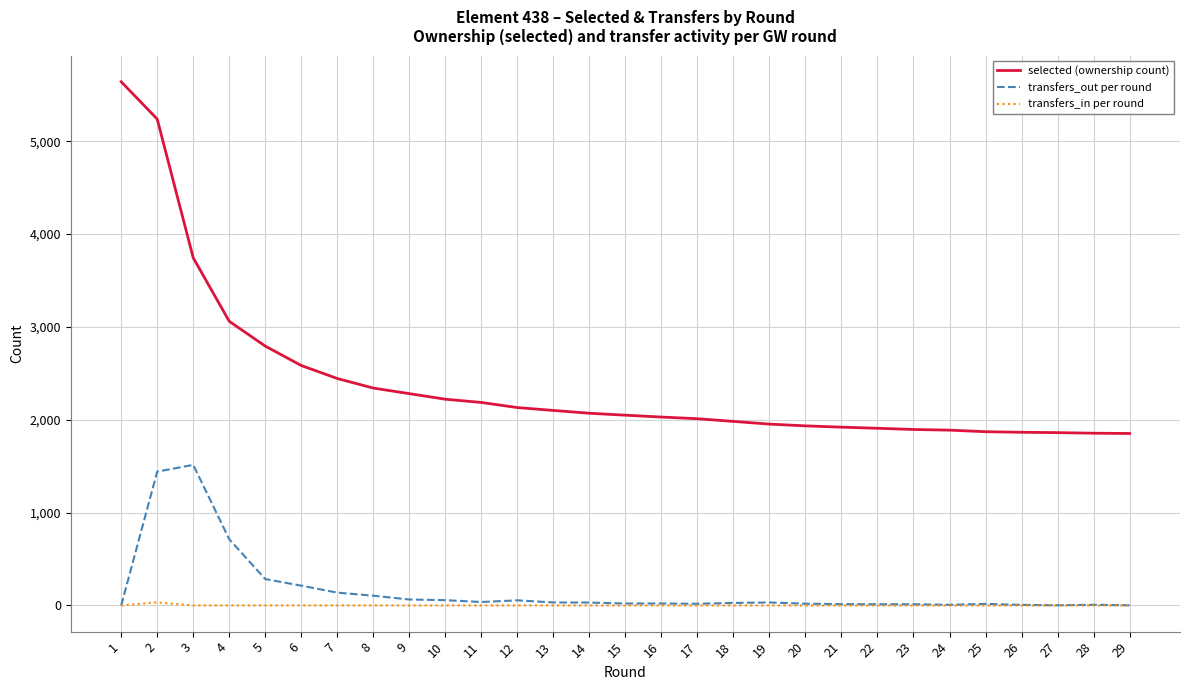

True or false: transfers_in per round and selected (ownership count) intersect in this chart.

False